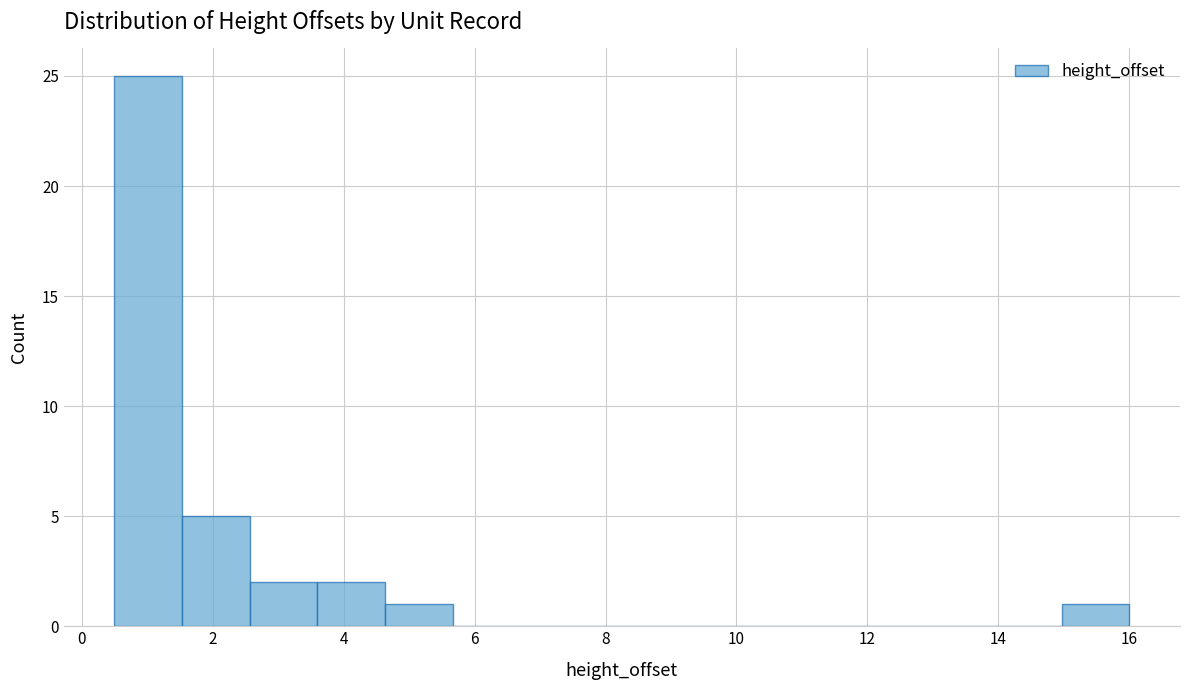

Reading left to right, list every bar in this chart as the range it spans on the x-axis followed by its height. Neither the bar edges nor the heights are printed on the chart, so give them approximately, as read against the axes.

0.6 to 1.6: 25
1.6 to 2.6: 5
2.6 to 3.6: 2
3.6 to 4.6: 2
4.6 to 5.6: 1
5.6 to 6.8: 0
6.8 to 7.8: 0
7.8 to 8.8: 0
8.8 to 9.8: 0
9.8 to 10.8: 0
10.8 to 11.8: 0
11.8 to 13.0: 0
13.0 to 14.0: 0
14.0 to 15.0: 0
15.0 to 16.0: 1